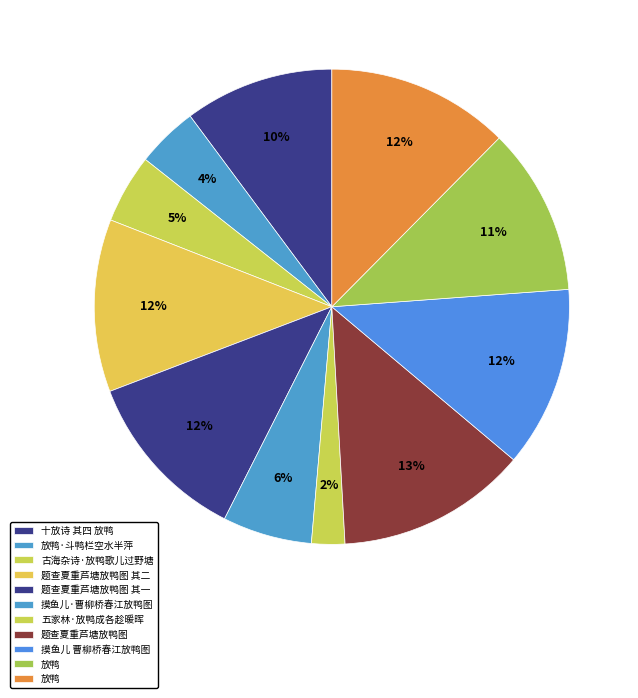

How many segments does this pie chart have?

11